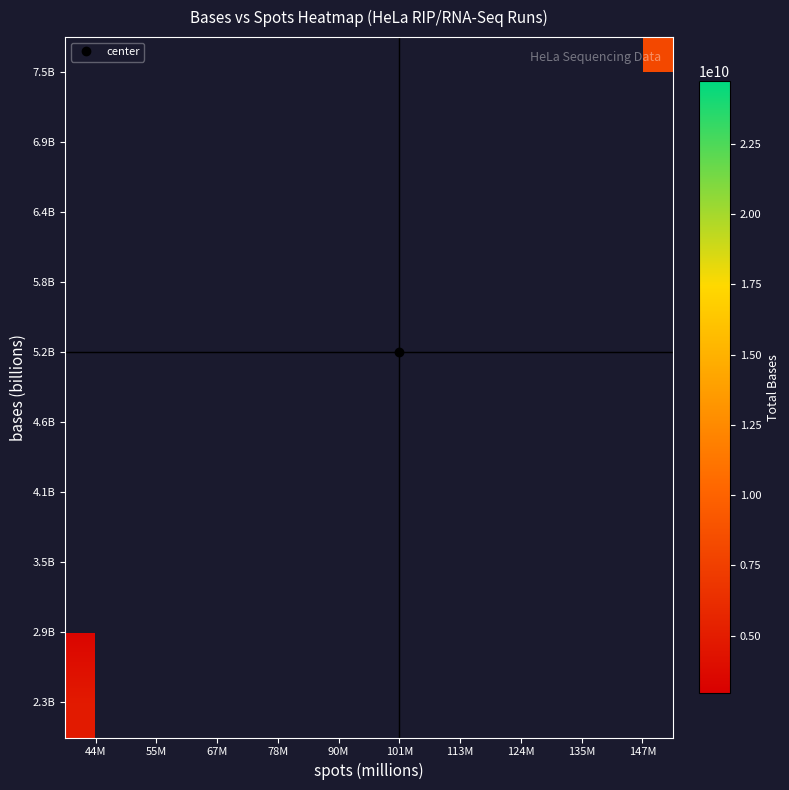

Between 90M and 44M, which is larger?

44M